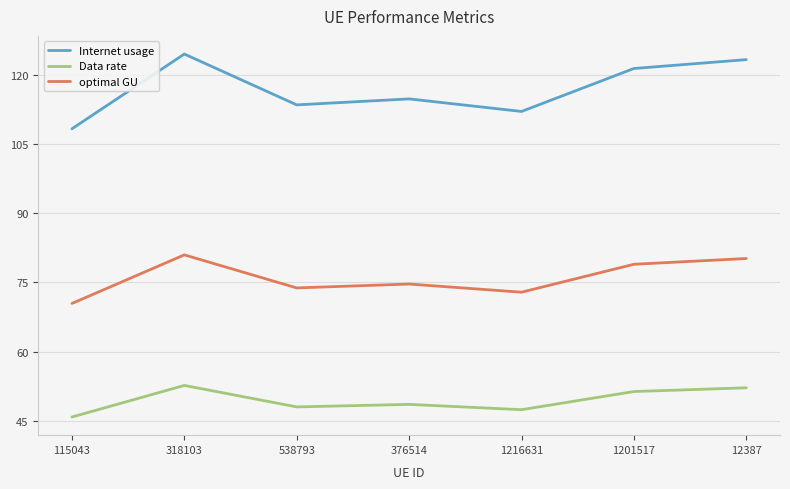

Between 376514 and 1201517, which series saw the biggest shift?

Internet usage